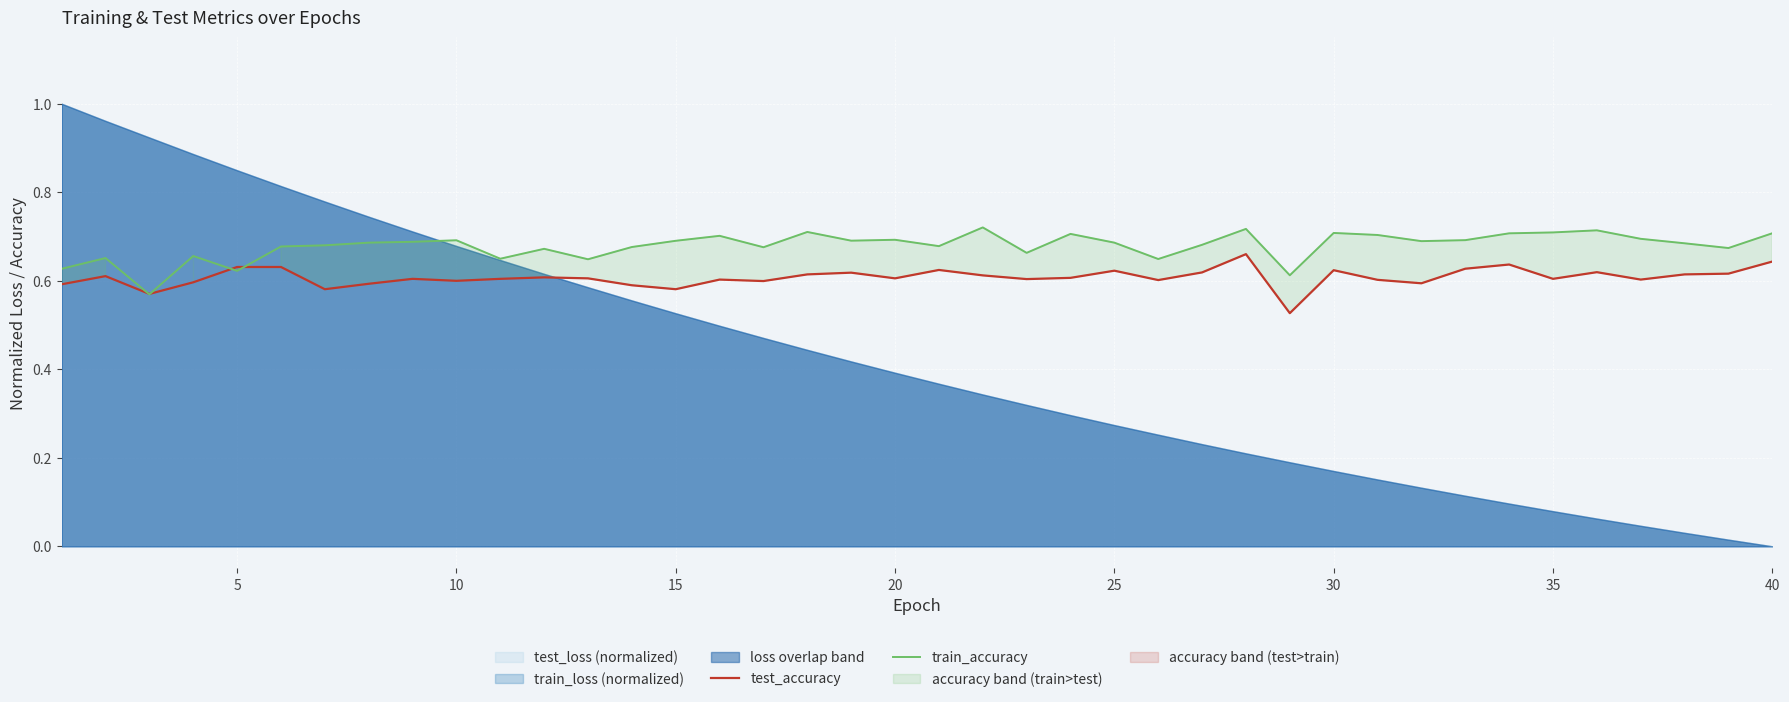

What is the difference between the maximum and second lowest values in the train_accuracy series?

0.1